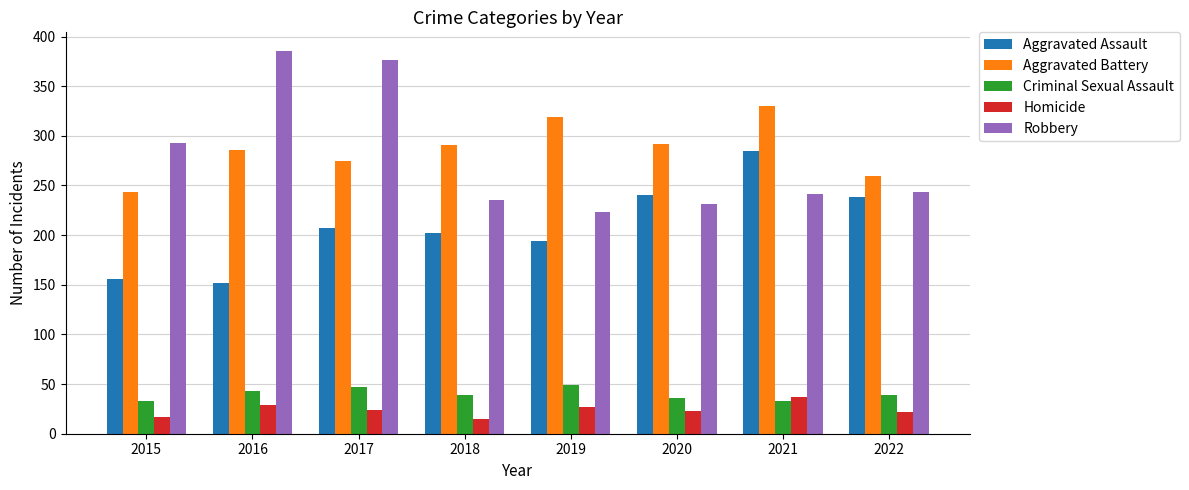

Count the number of data series in this chart.

5